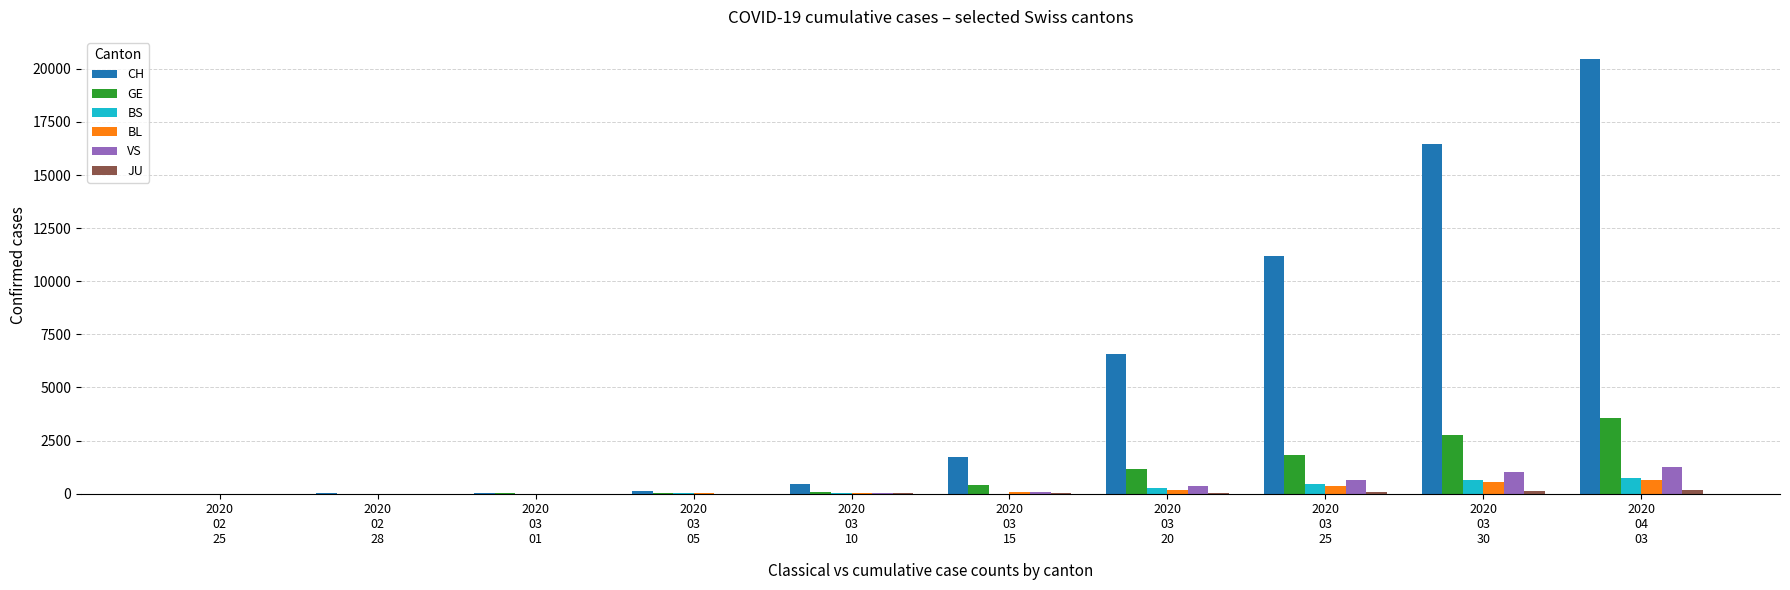

Which series has the largest total across all categories?

CH